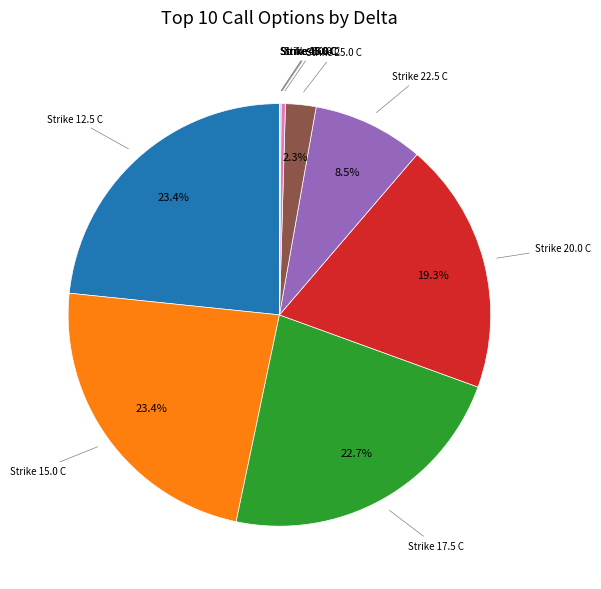

Is there any slice that represents more than half of the pie?

No